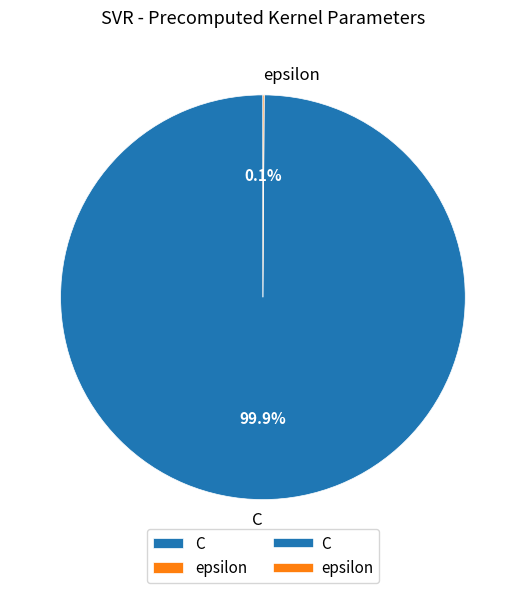

Which category accounts for the majority?

C